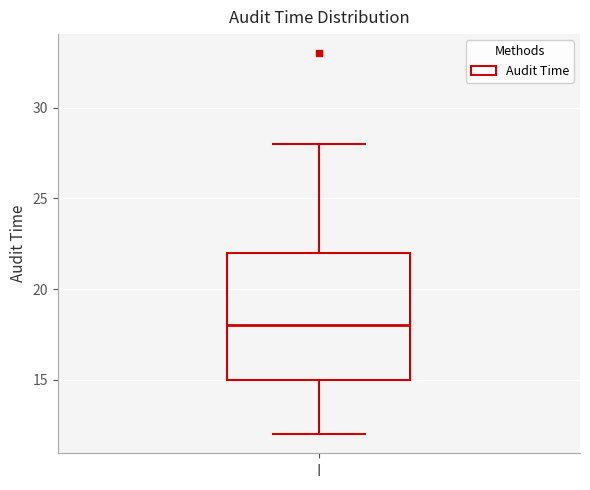

Transcribe this box plot: give where the median line is, the range the box spans, and where the two whiskers end, as read against the y-axis. The values are not printed on the chart, so give them approximately, as read against the axis.

median 18, box 15 to 22, whiskers 12 to 28